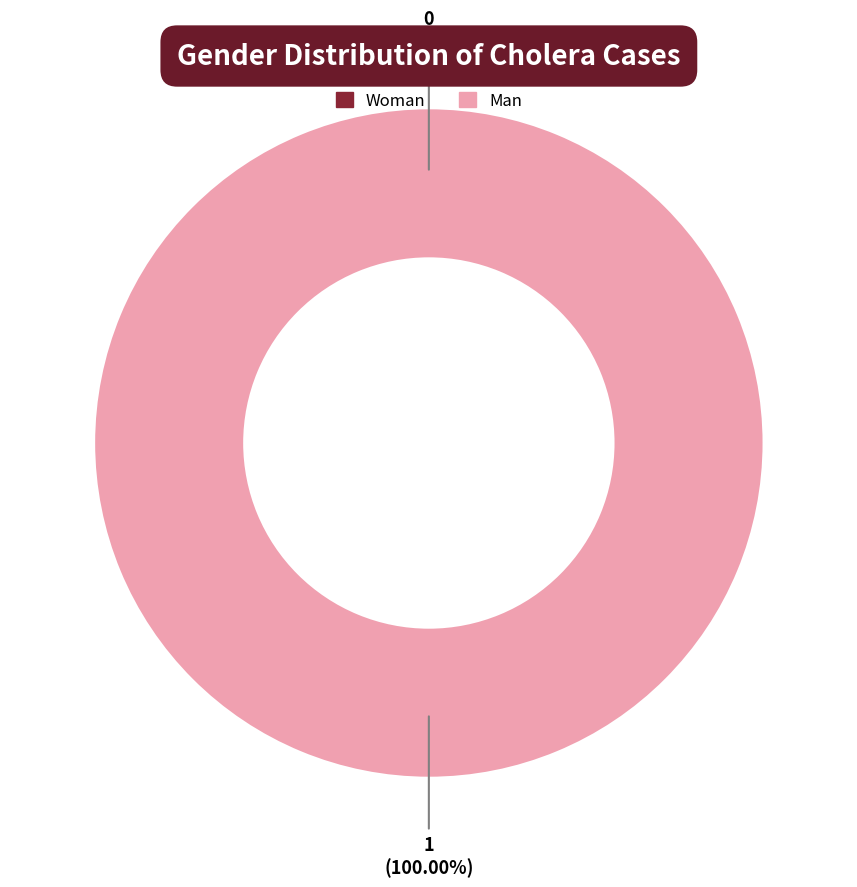

The 0 slice represents 1% of the pie. True or false?

False